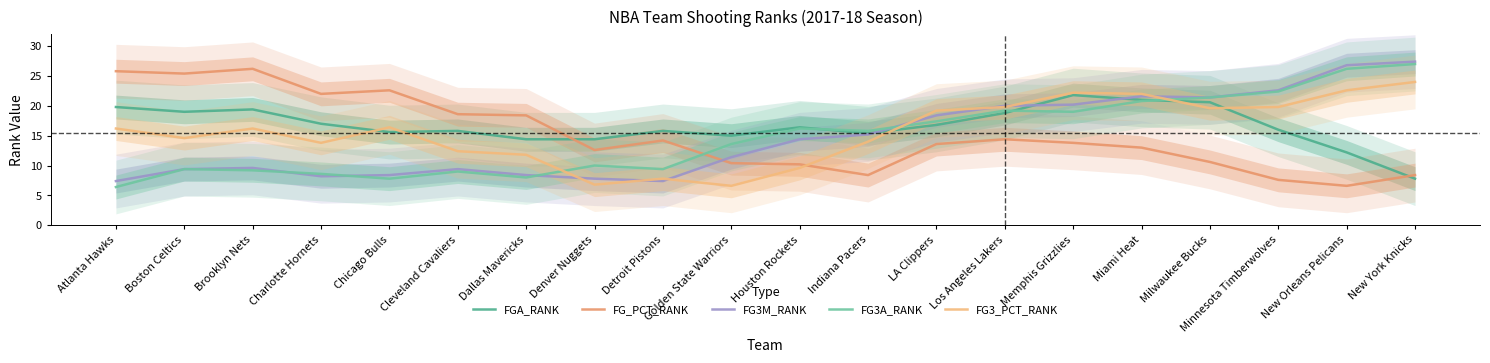

At which label does FG3A_RANK reach its minimum?

Atlanta Hawks